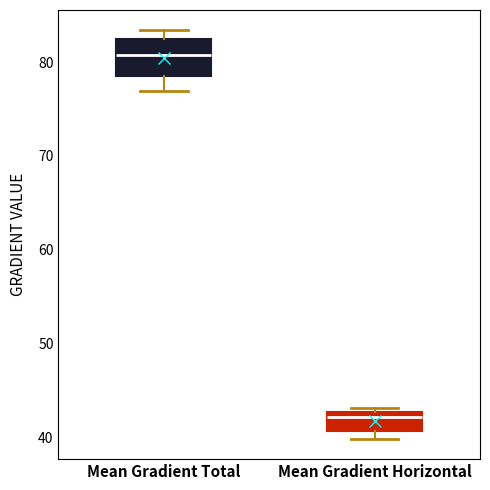

Where is the lower edge of the box for Mean Gradient Horizontal on the y-axis? The values are not printed on the chart, so give them approximately, as read against the axis.

41